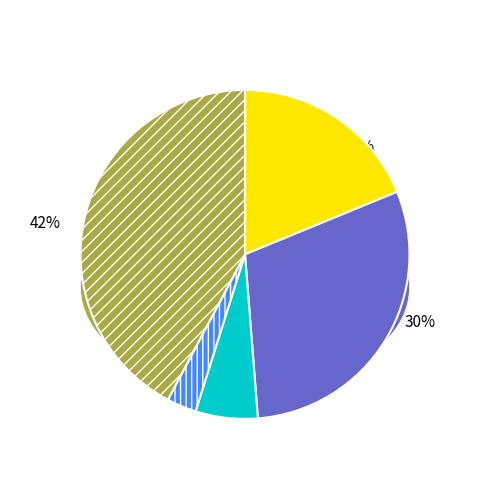

Count the number of slices in the pie.

5